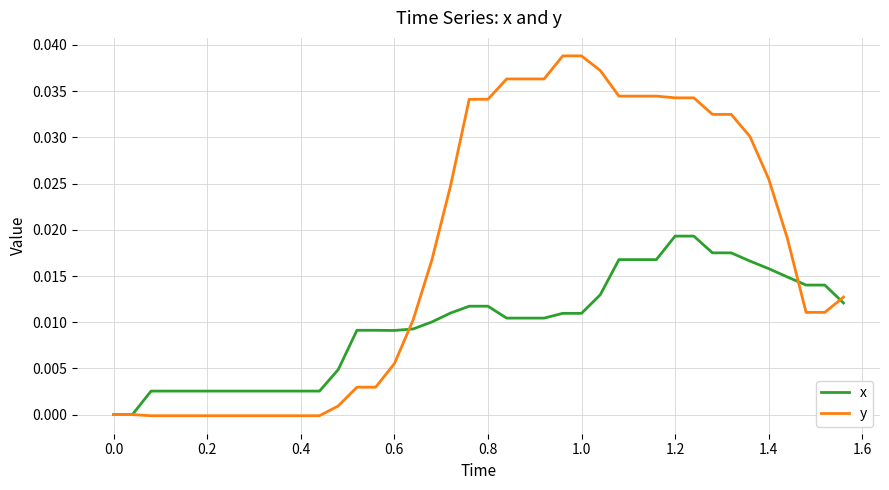

Which series has the largest range (max minus min)?

y